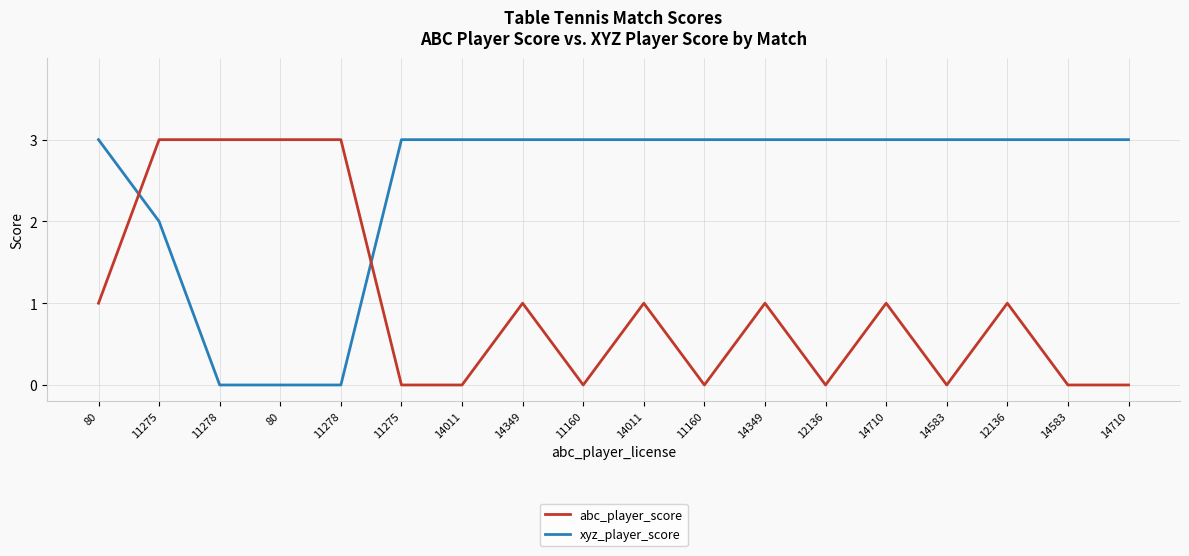

What is the highest value of the abc_player_score series?

3